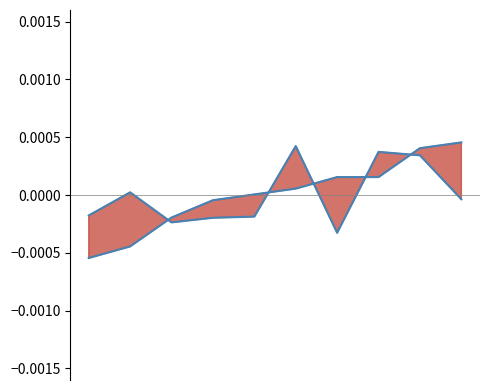

List the labels in order of value, largest first.

5, 7, 8, 1, 9, 0, 4, 3, 2, 6